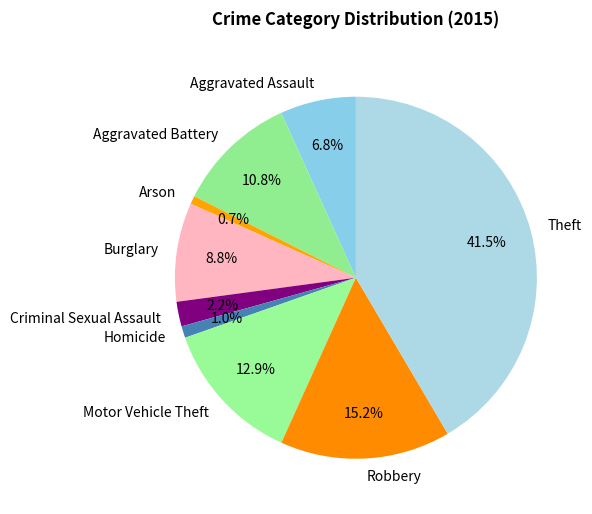

What is the largest slice in the pie chart?

Theft